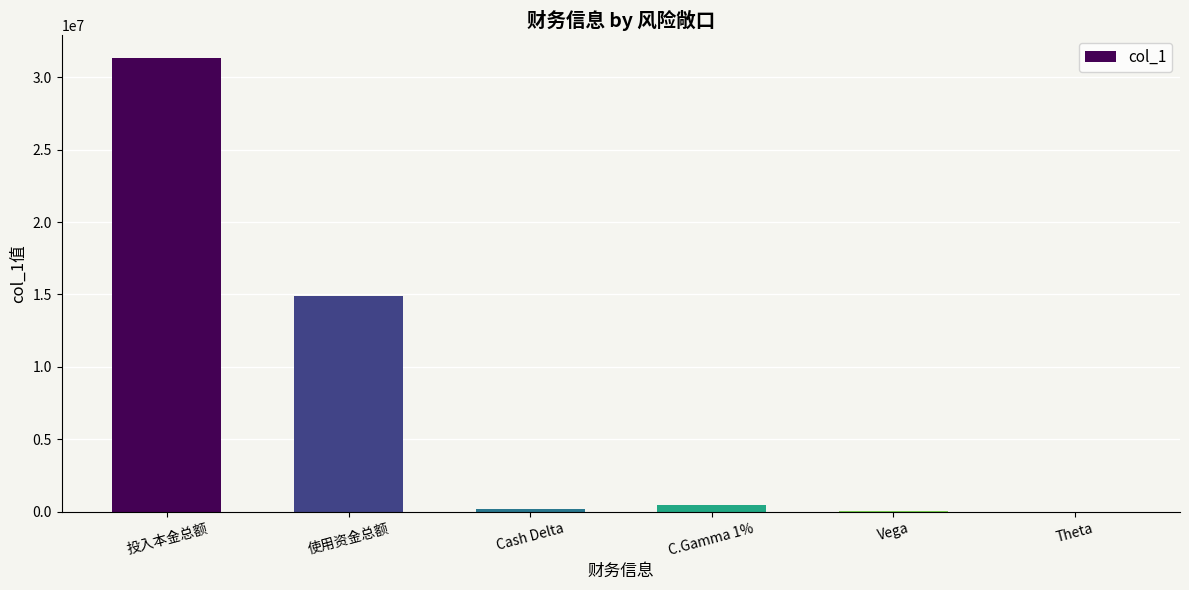

What is the difference between the values at Cash Delta and C.Gamma 1%?

246141.0